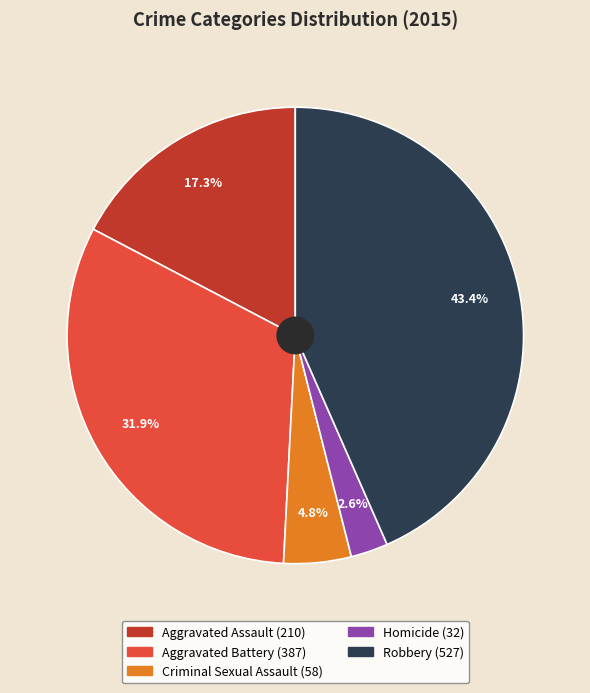

The Criminal Sexual Assault slice represents 5% of the pie. True or false?

True